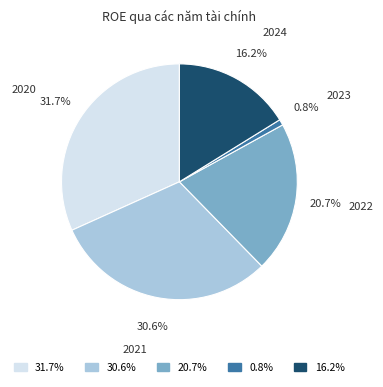

Is there a majority slice in this chart?

No